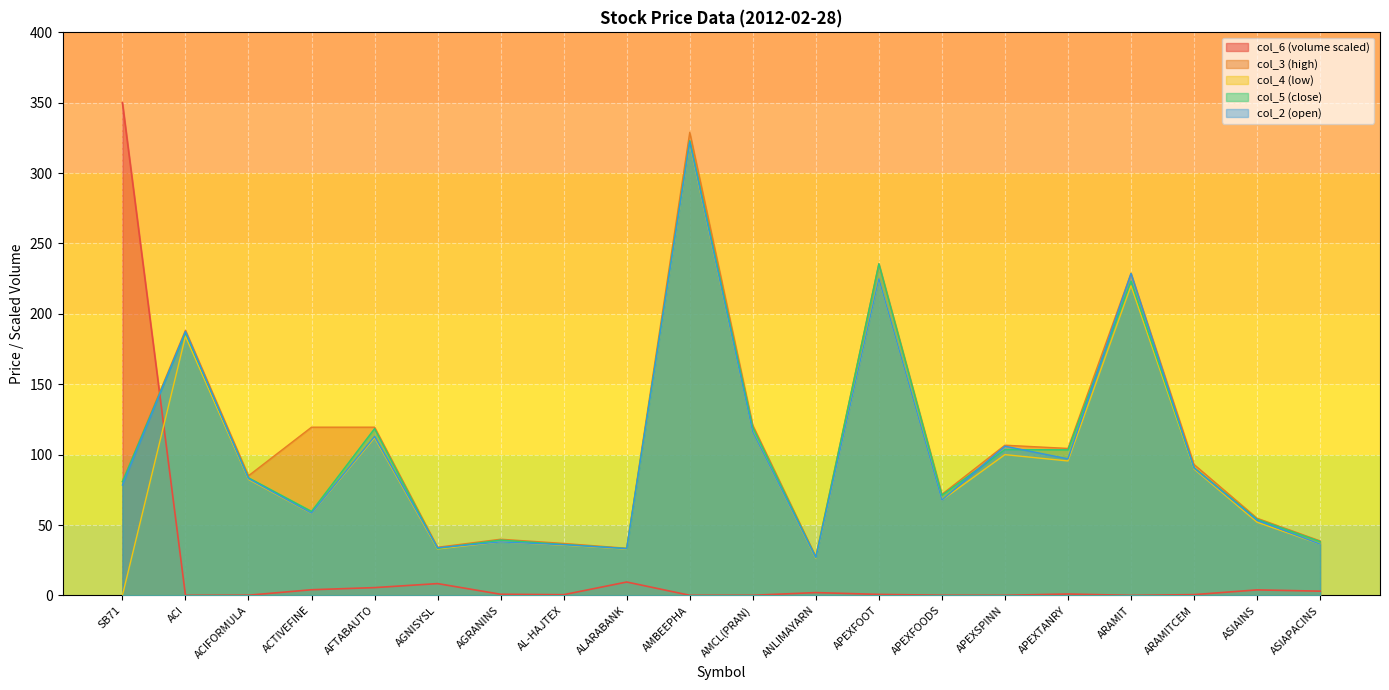

Where do col_6 and col_4 first cross each other?

SB71 and ACI